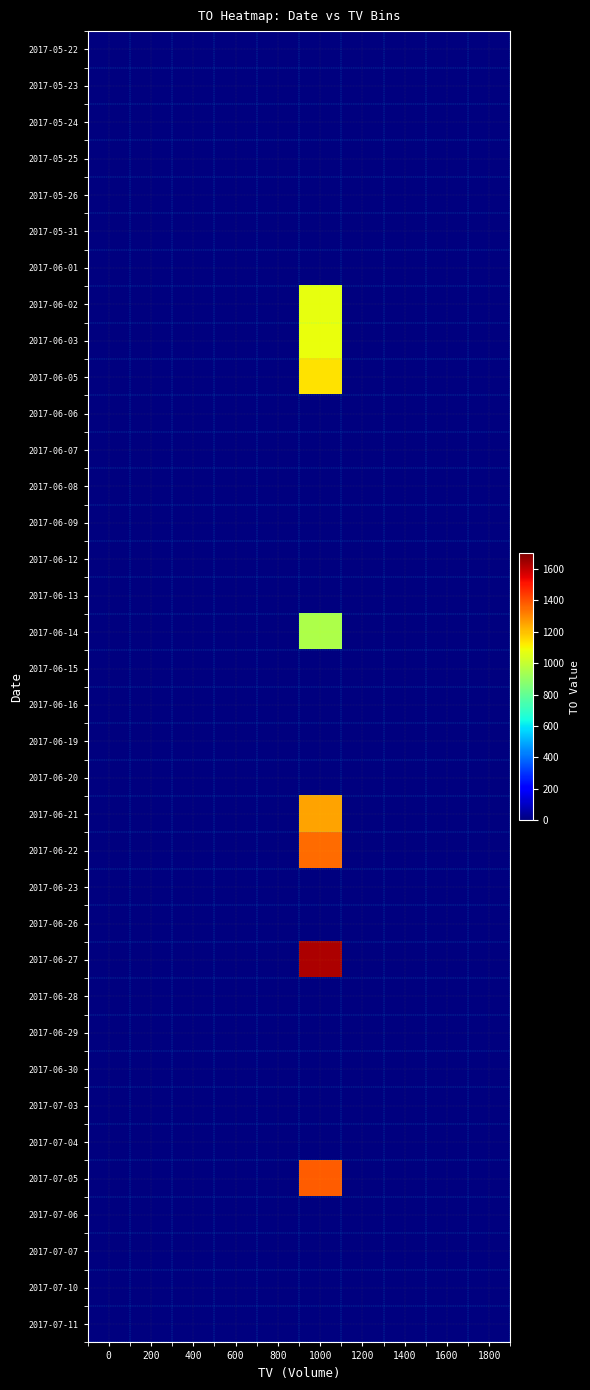

How many series are shown in this chart?

36